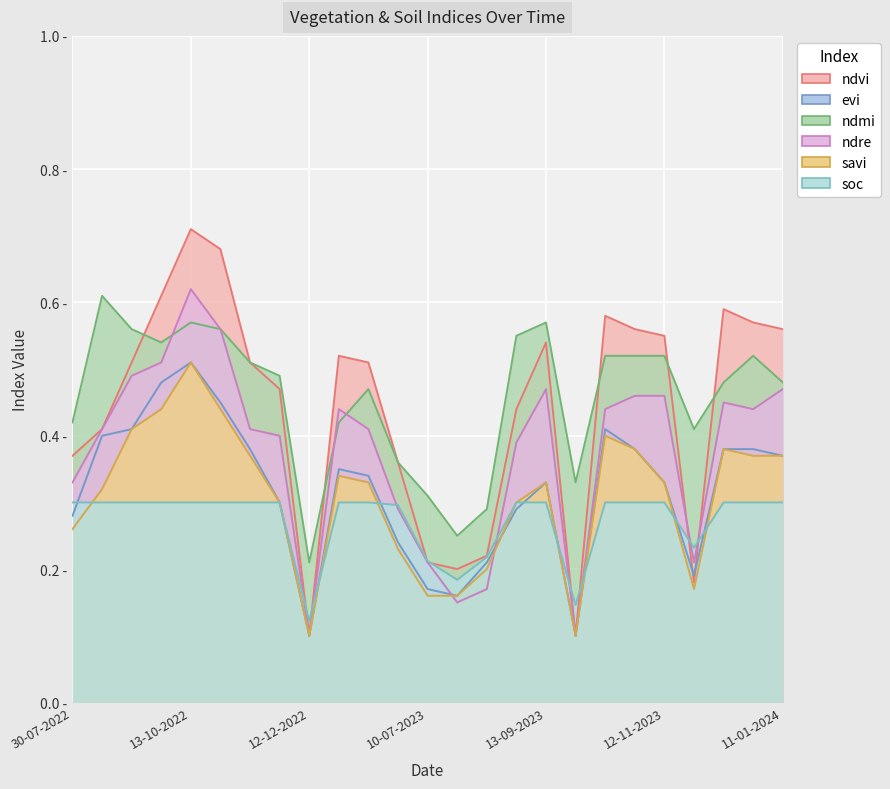

Between 24-08-2022 and 28-10-2022, which is larger?

28-10-2022